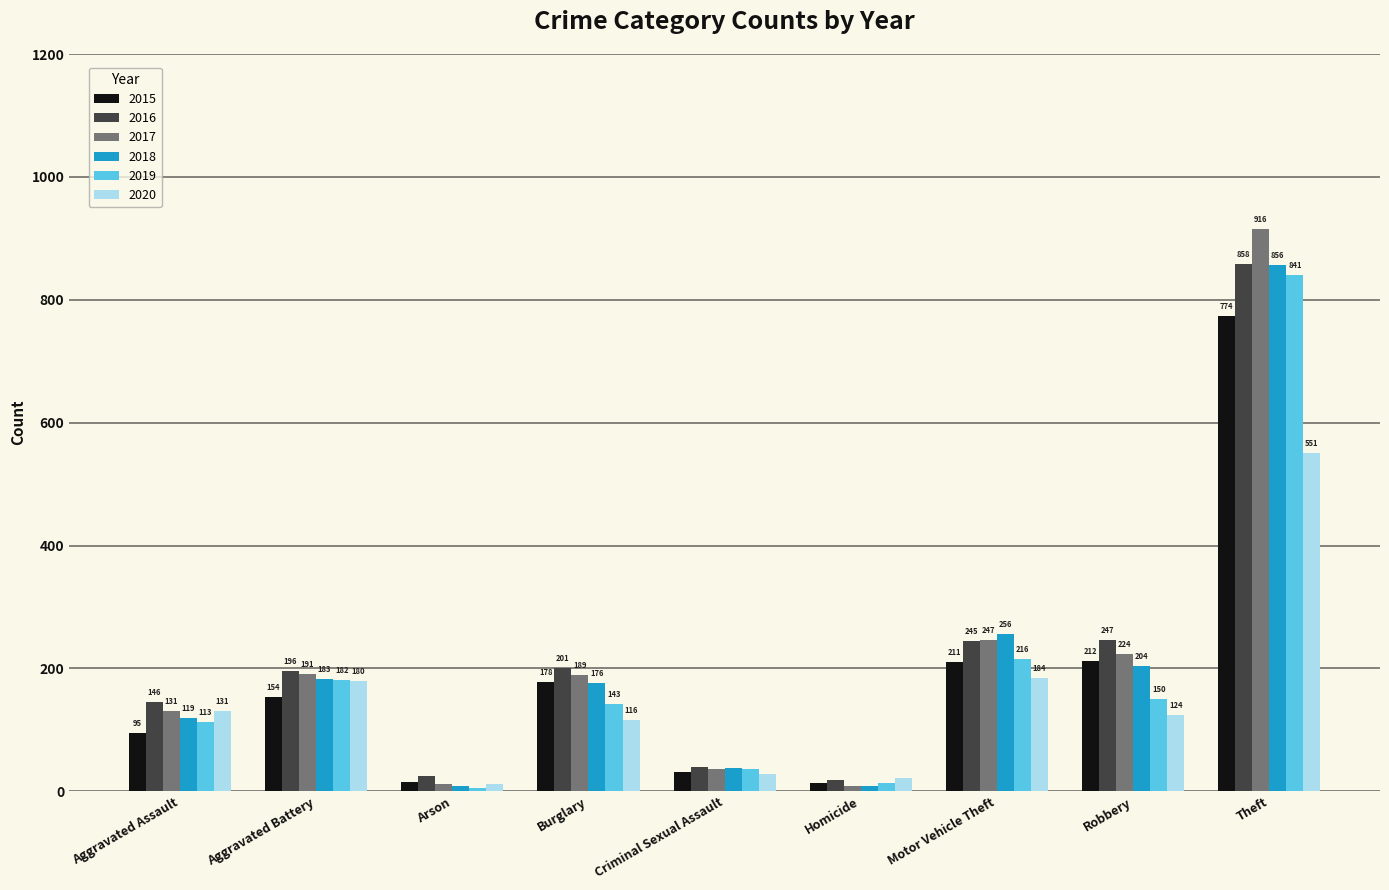

What is the difference between the 2018 values at Theft and Homicide?

848